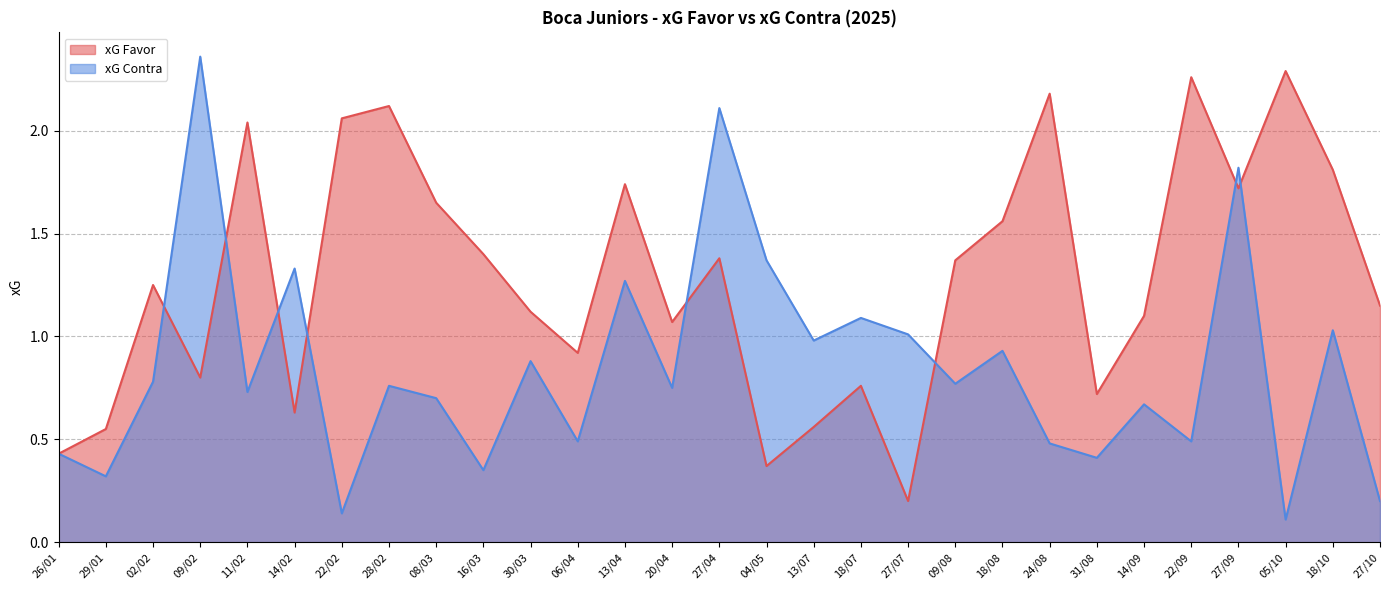

What are all the series names shown in the legend?

xG Favor, xG Contra